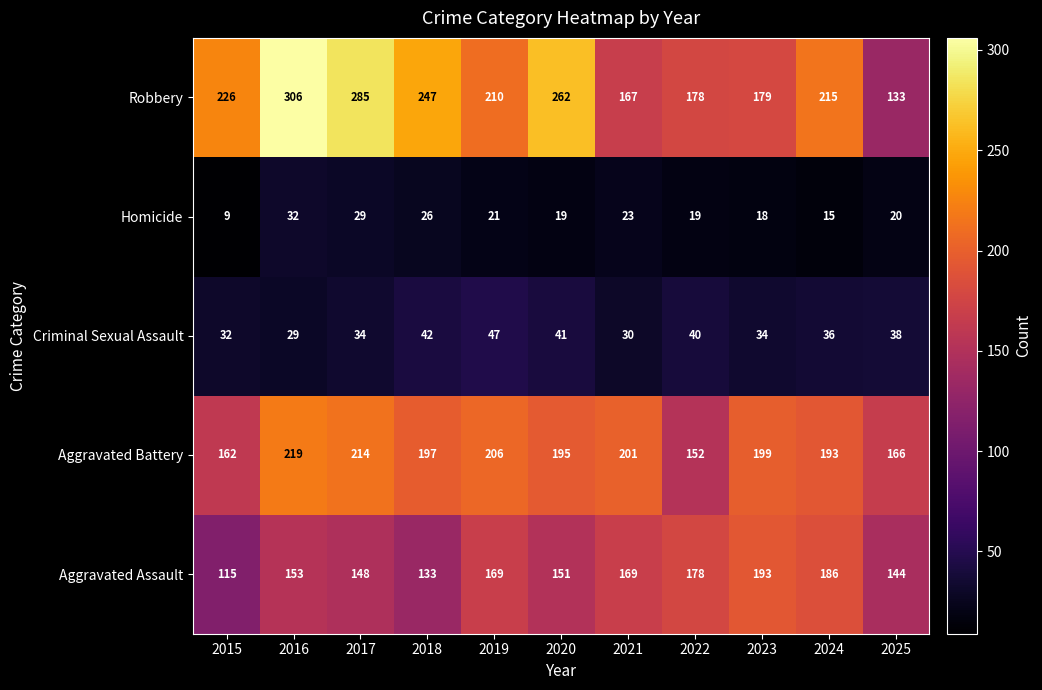

Count the number of data series in this chart.

5